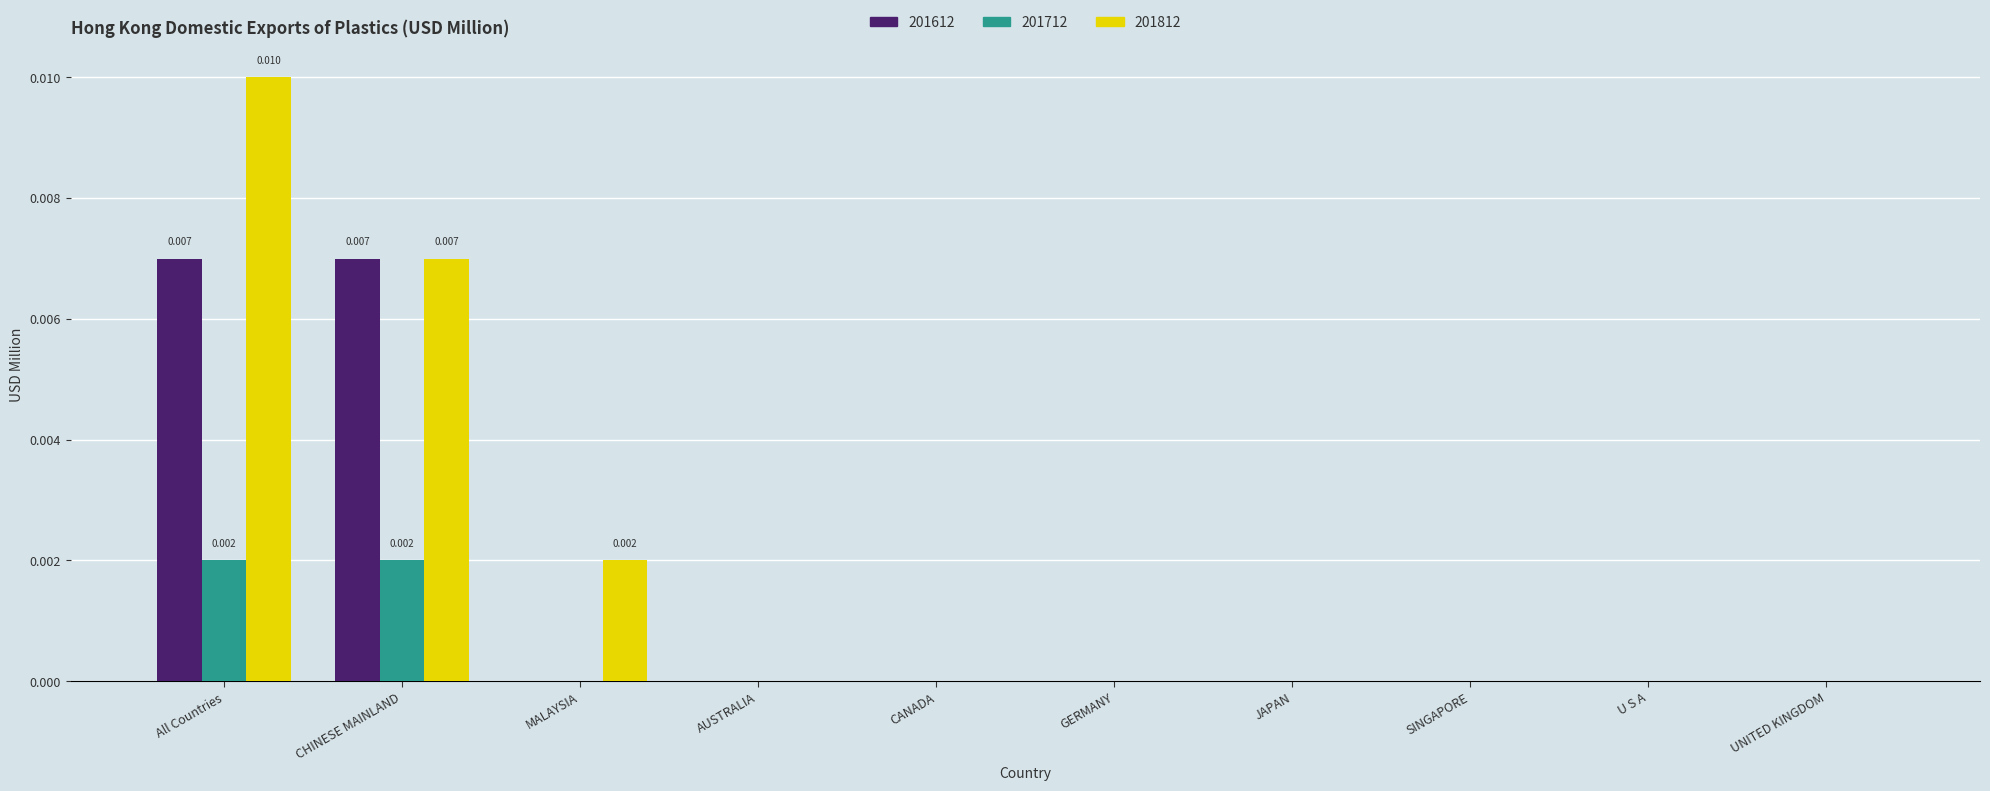

How many groups of bars are there?

10